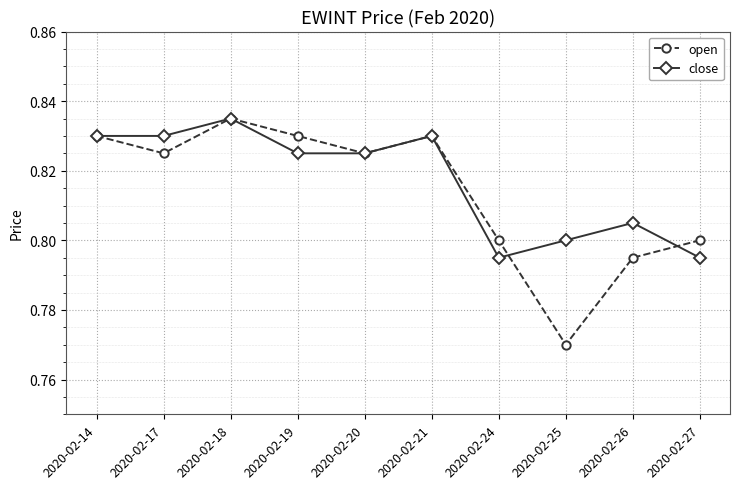

Which series has the widest spread of values?

open